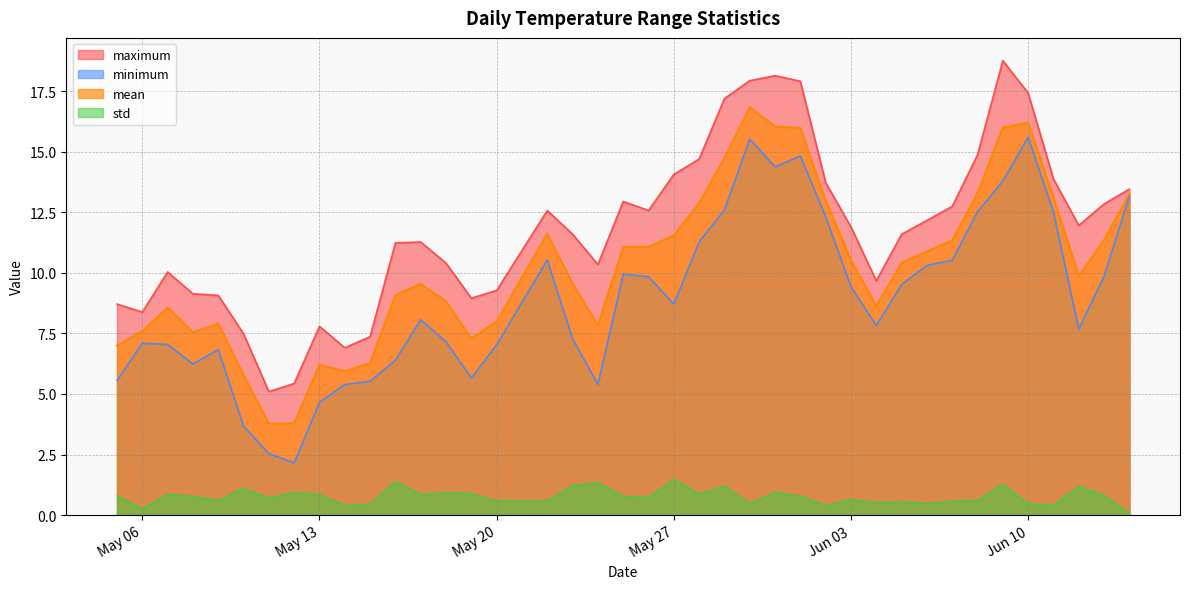

True or false: maximum has more than 1 interior local peaks.

True